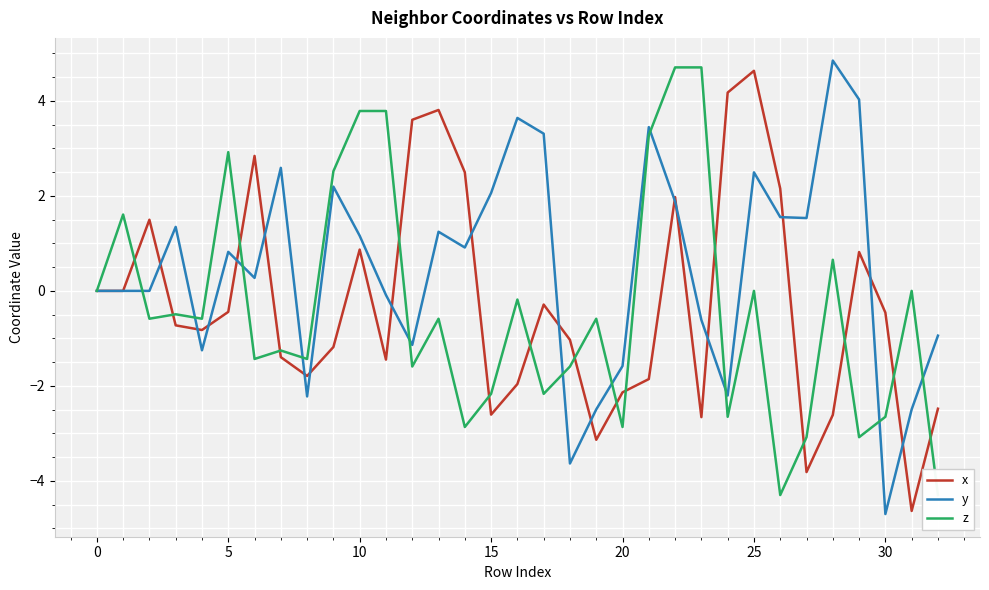

How many negative values does the x series have?

20